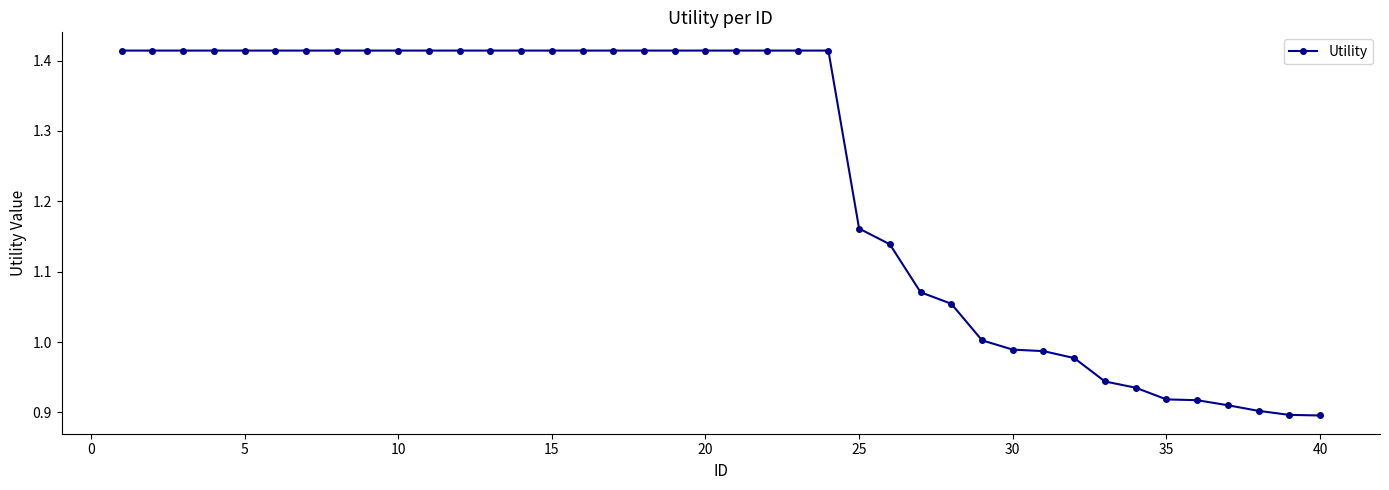

What is the difference between the maximum and minimum values?

0.5